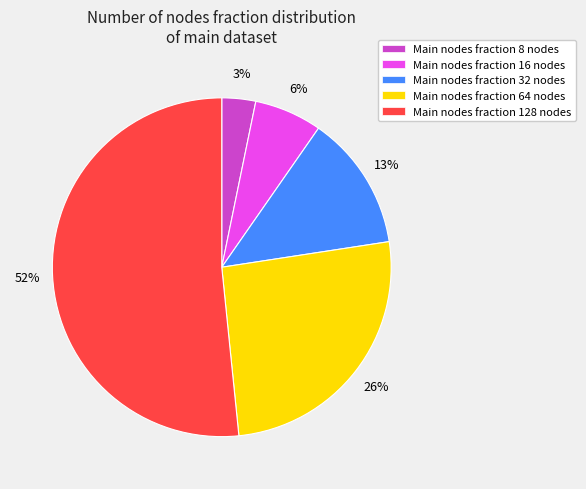

Is there a majority slice in this chart?

Yes